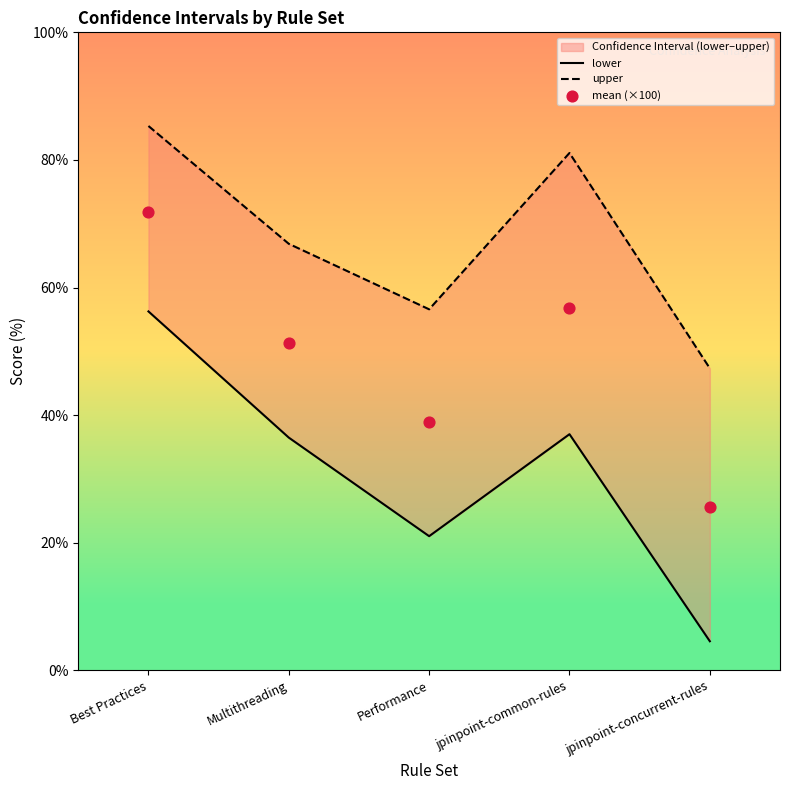

Which series reaches the maximum Y coordinate?

upper